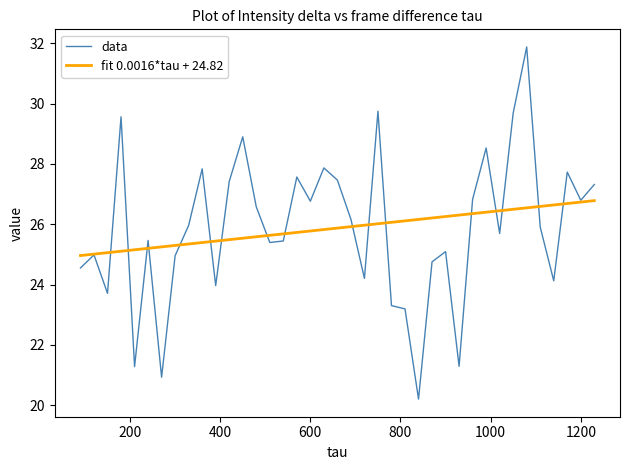

List the series in order of their peak value, highest first.

data, fit 0.0016*tau + 24.82